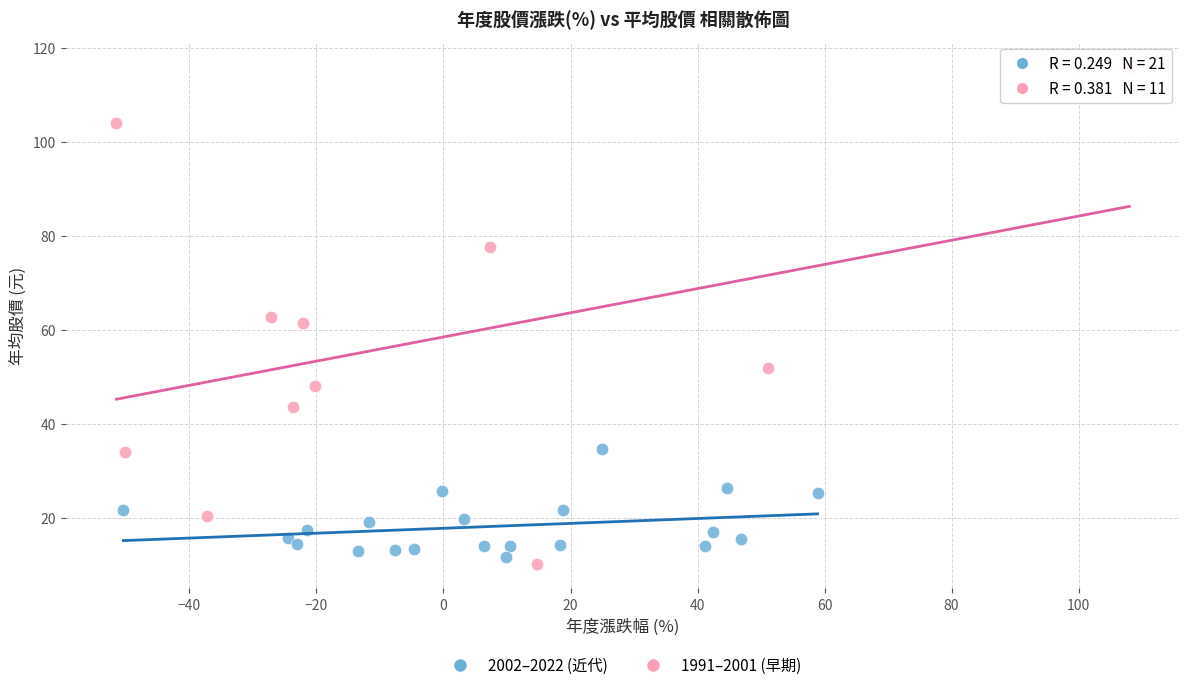

Which series has the largest Y range (max minus min)?

1991–2001 (早期)